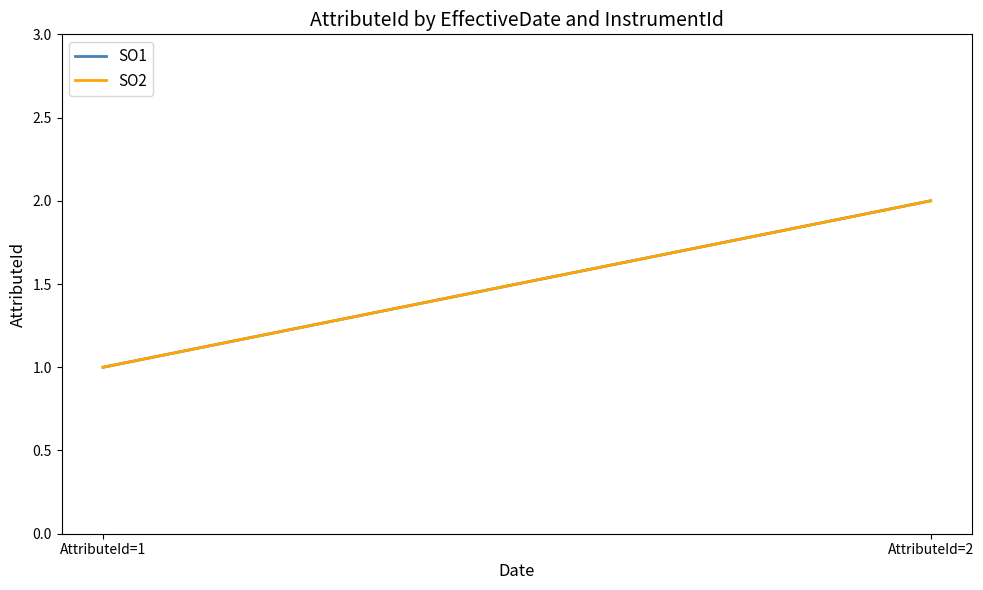

How many categories are shown in the chart?

2